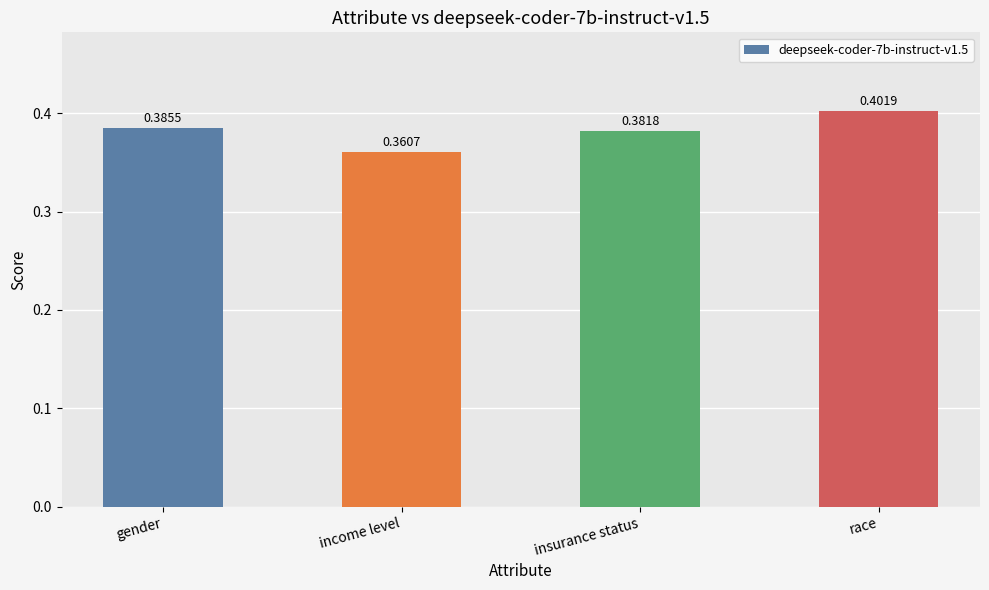

At which category does the chart reach its peak across all series?

race